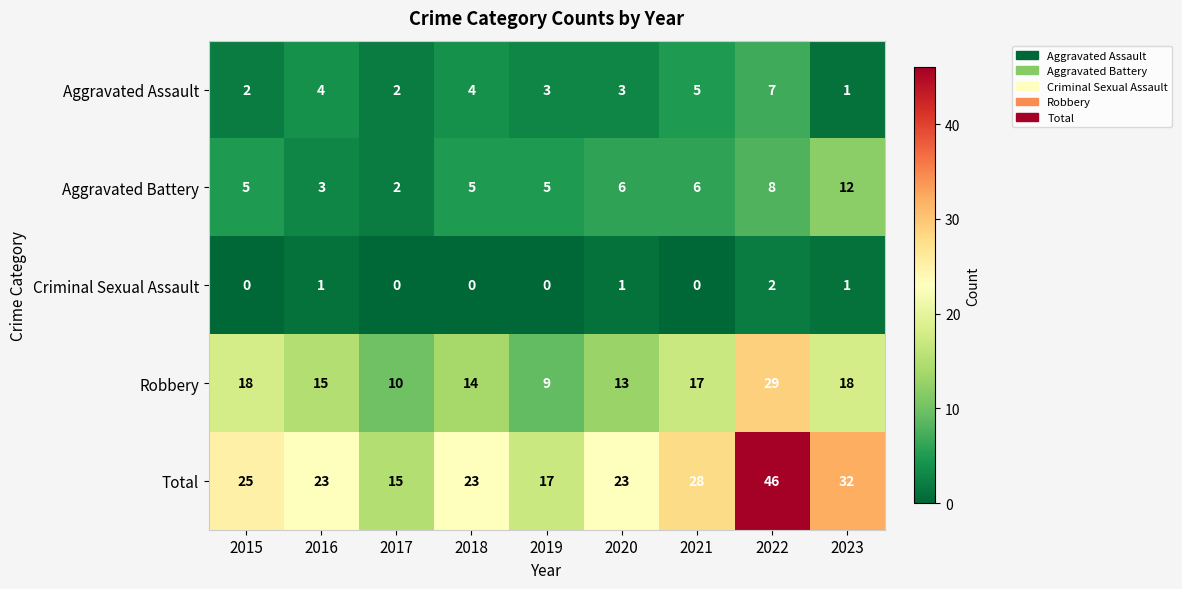

What is the sum of all Total values?

232